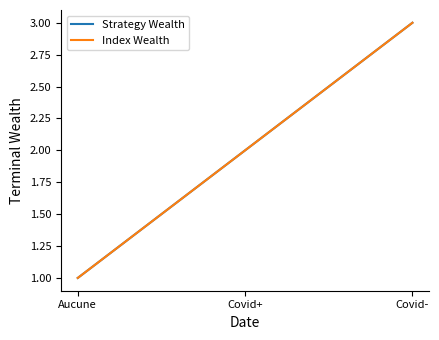

Does the chart display data point markers on the line(s)?

No